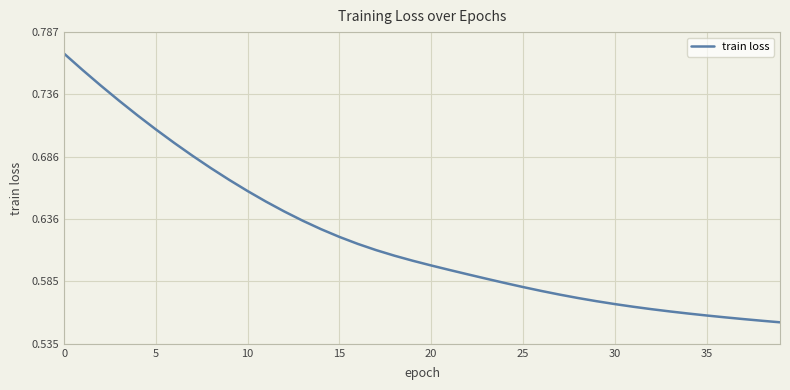

True or false: there are more than 1 points higher than both neighbors.

False